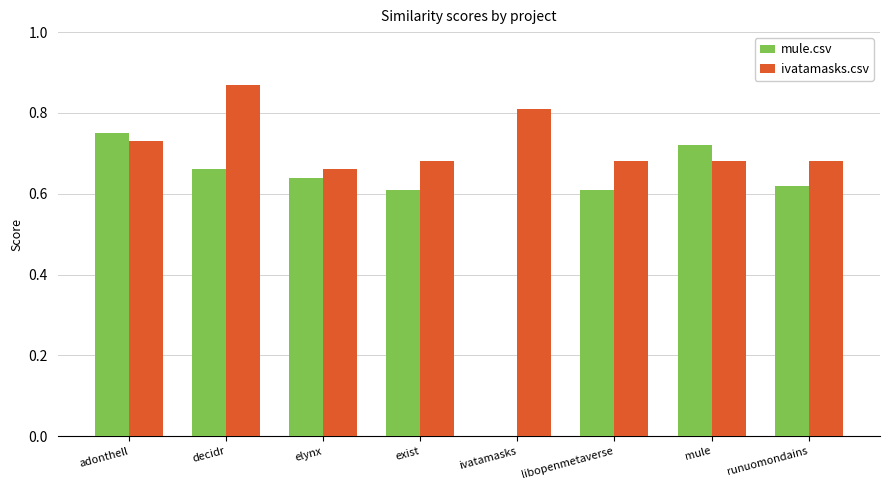

The value of mule.csv at mule is 0.2. True or false?

False